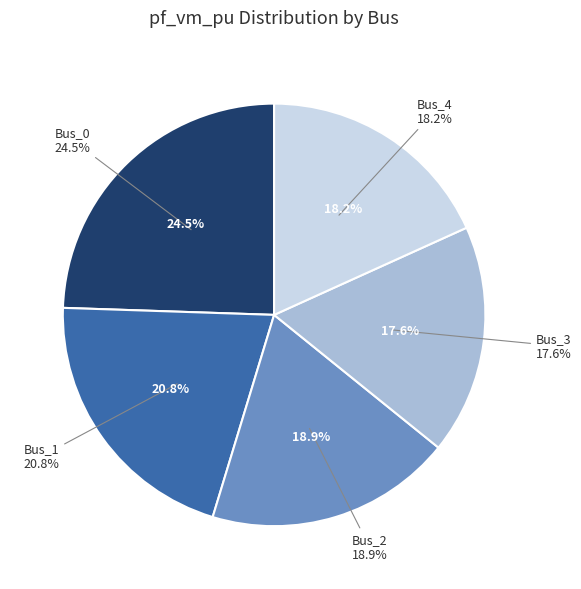

What percentage do Bus_2 and Bus_3 together represent?

36.5%